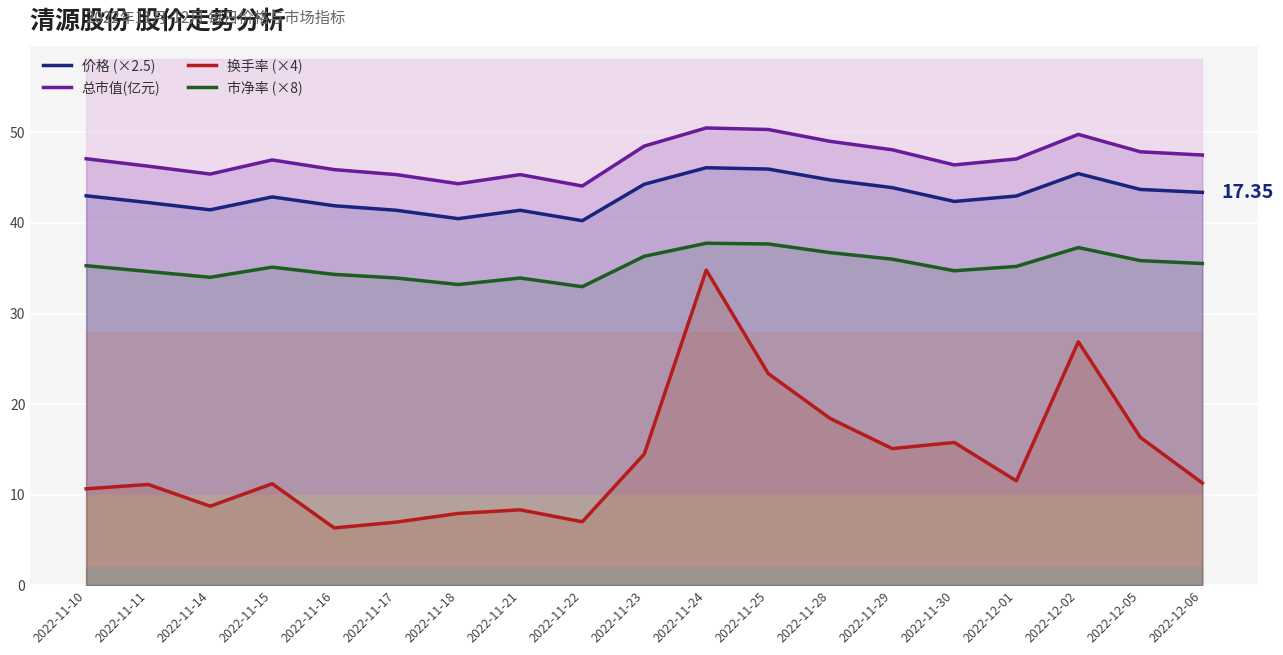

True or false: 市净率 (×8) has a value of 37.3 at 2022-12-02.

True